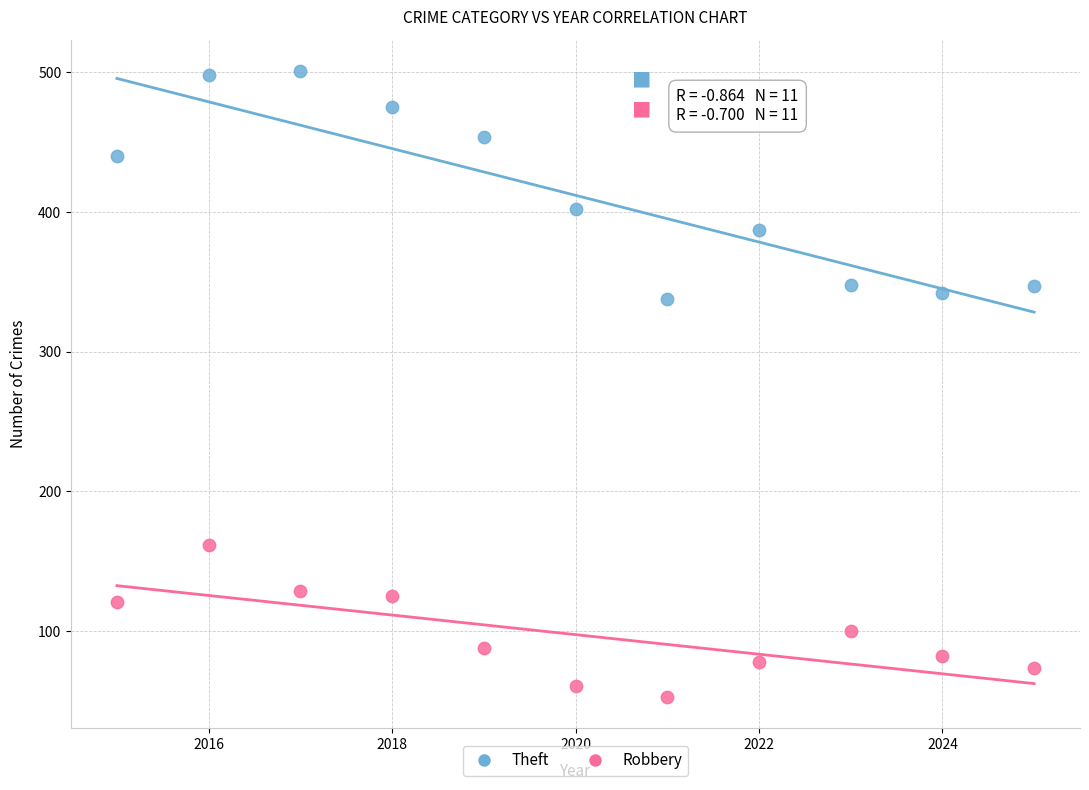

Which series has the largest Y range (max minus min)?

Theft